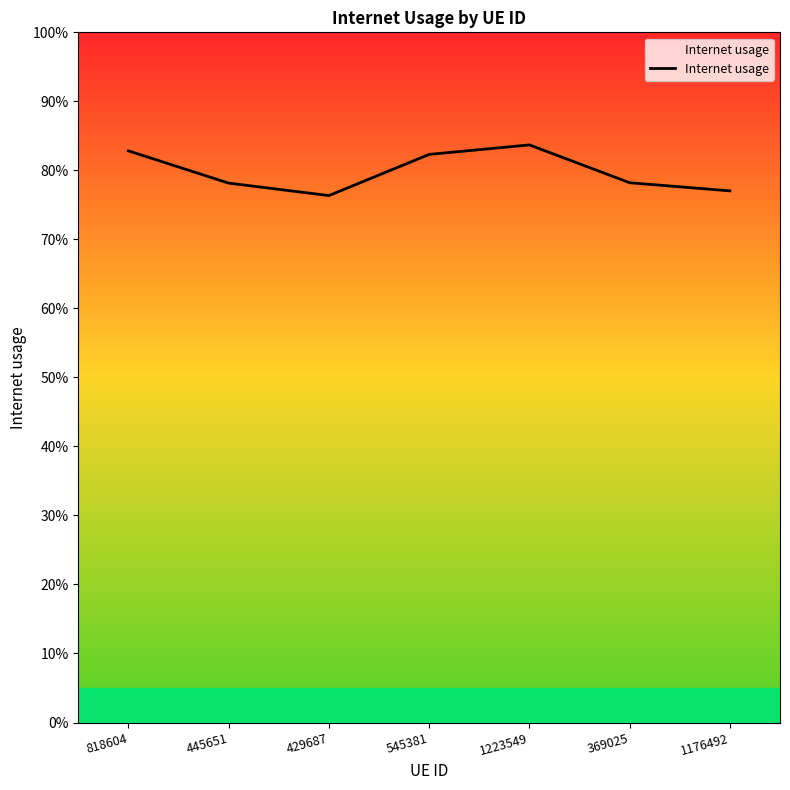

At which category does the data reach its first local peak?

1223549